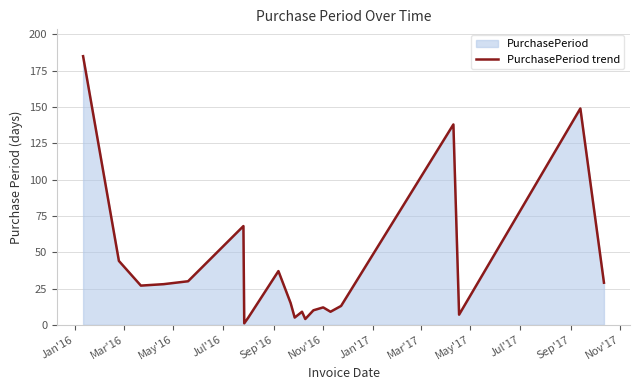

True or false: the data has more than 2 interior local peaks.

True